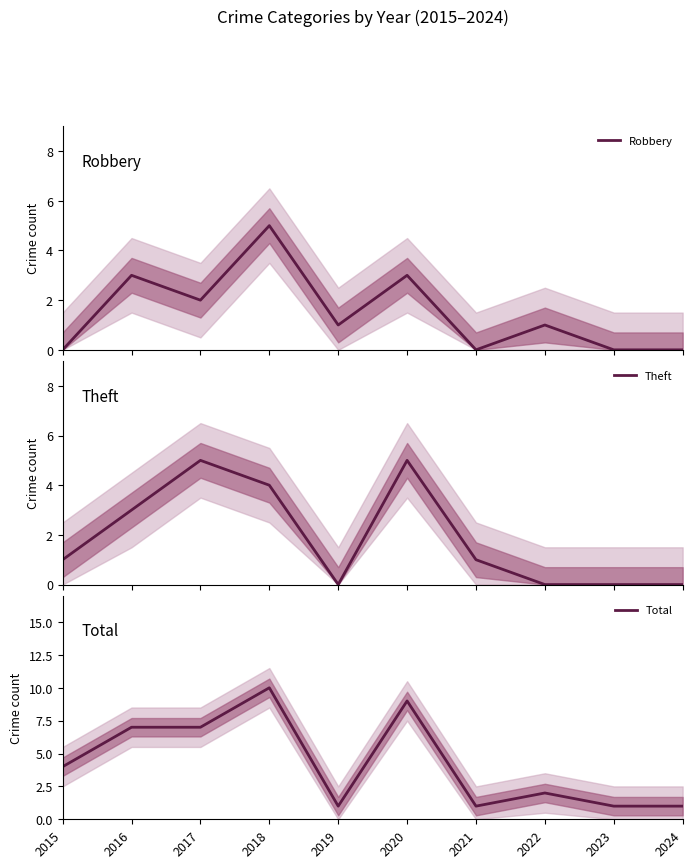

True or false: Total has a value of 2 at 2016.

False